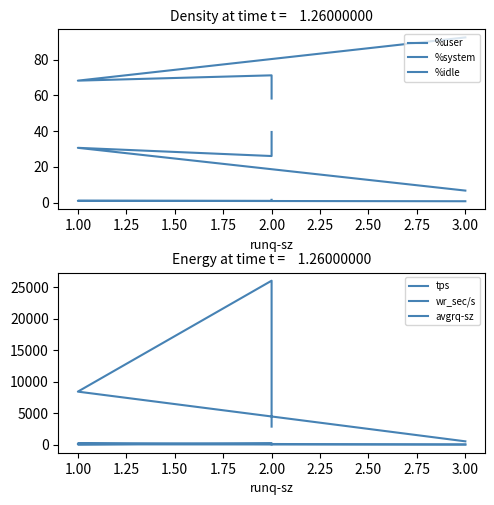

What are all the series names shown in the legend?

%user, %system, %idle, tps, wr_sec/s, avgrq-sz